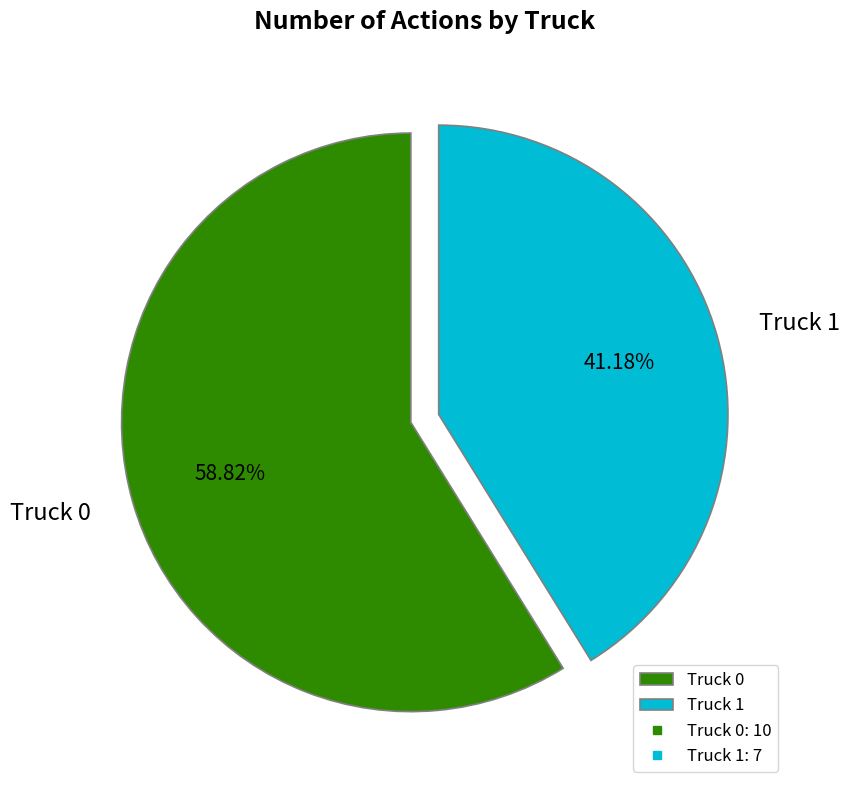

To the nearest percent, what percentage of the pie is Truck 0?

59%